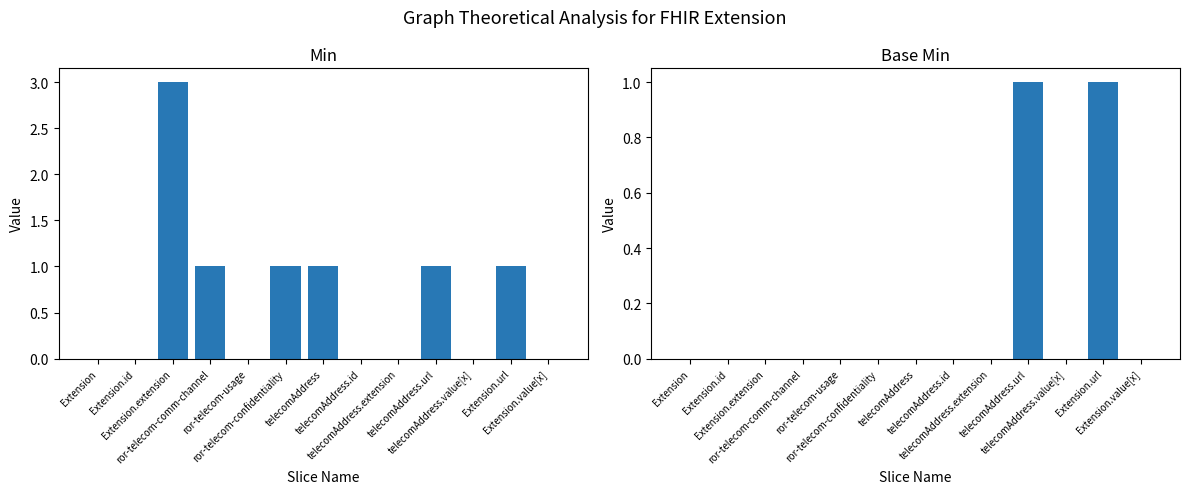

What is the difference between the maximum and minimum values in the Base Min series?

1